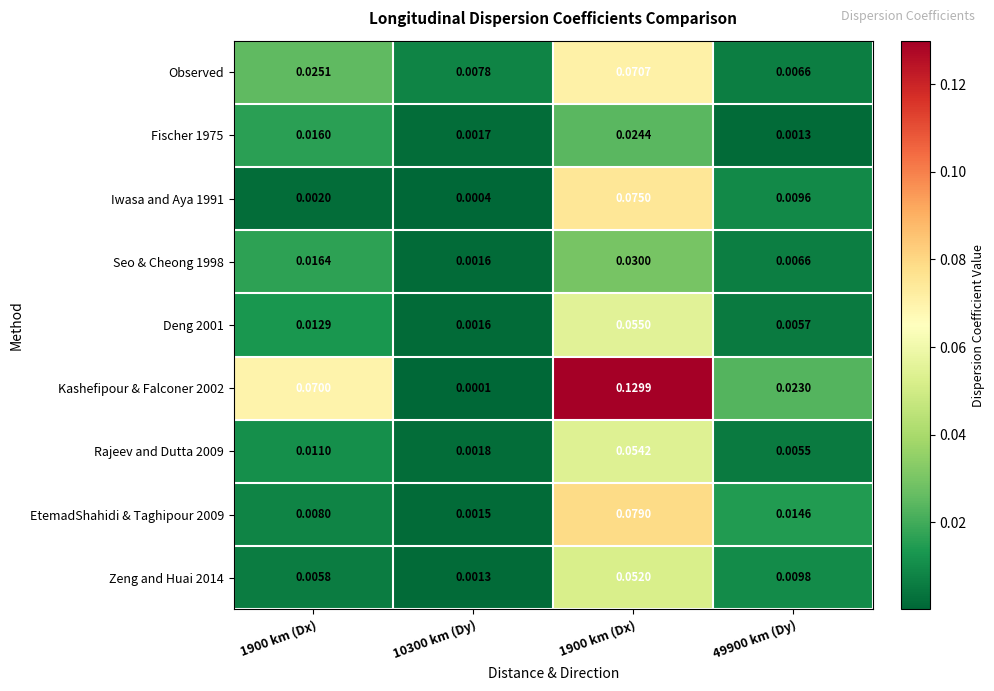

Reading left to right, transcribe all the data shown in this chart.

Observed: 1900 km (Dx)=0.0	10300 km (Dy)=0.0	1900 km (Dx)=0.1	49900 km (Dy)=0.0
Fischer 1975: 1900 km (Dx)=0.0	10300 km (Dy)=0.0	1900 km (Dx)=0.0	49900 km (Dy)=0.0
Iwasa and Aya 1991: 1900 km (Dx)=0.0	10300 km (Dy)=0.0	1900 km (Dx)=0.1	49900 km (Dy)=0.0
Seo & Cheong 1998: 1900 km (Dx)=0.0	10300 km (Dy)=0.0	1900 km (Dx)=0.0	49900 km (Dy)=0.0
Deng 2001: 1900 km (Dx)=0.0	10300 km (Dy)=0.0	1900 km (Dx)=0.1	49900 km (Dy)=0.0
Kashefipour & Falconer 2002: 1900 km (Dx)=0.1	10300 km (Dy)=0.0	1900 km (Dx)=0.1	49900 km (Dy)=0.0
Rajeev and Dutta 2009: 1900 km (Dx)=0.0	10300 km (Dy)=0.0	1900 km (Dx)=0.1	49900 km (Dy)=0.0
EtemadShahidi & Taghipour 2009: 1900 km (Dx)=0.0	10300 km (Dy)=0.0	1900 km (Dx)=0.1	49900 km (Dy)=0.0
Zeng and Huai 2014: 1900 km (Dx)=0.0	10300 km (Dy)=0.0	1900 km (Dx)=0.1	49900 km (Dy)=0.0